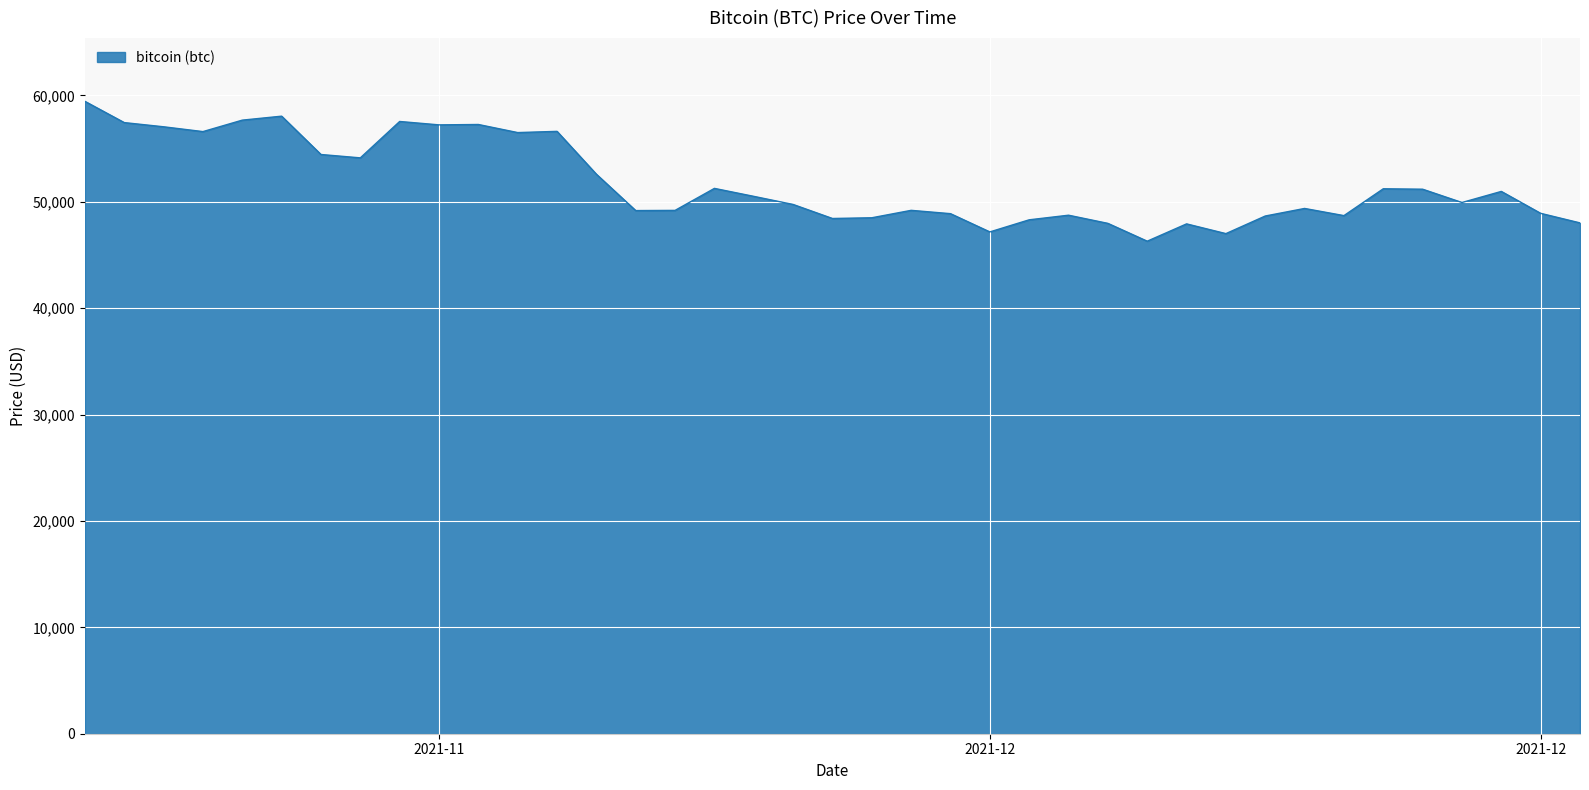

What is the greatest value displayed?

59441